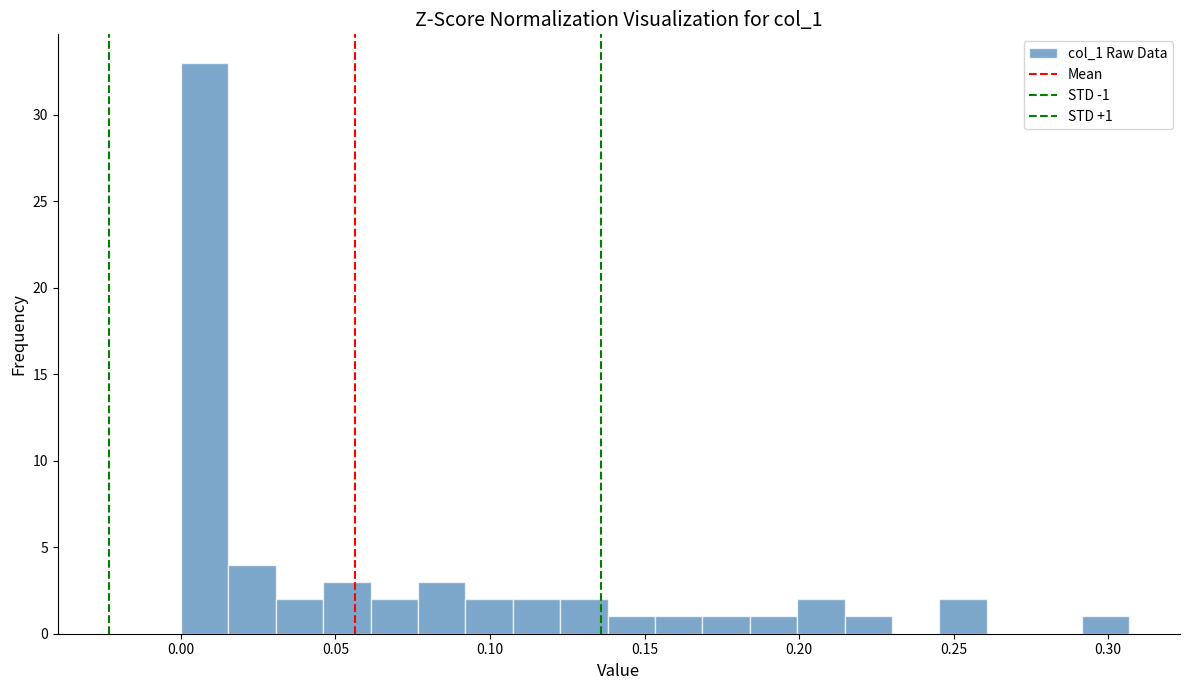

Read against the x-axis, roughly where is the centre of the tallest bar?

0.010